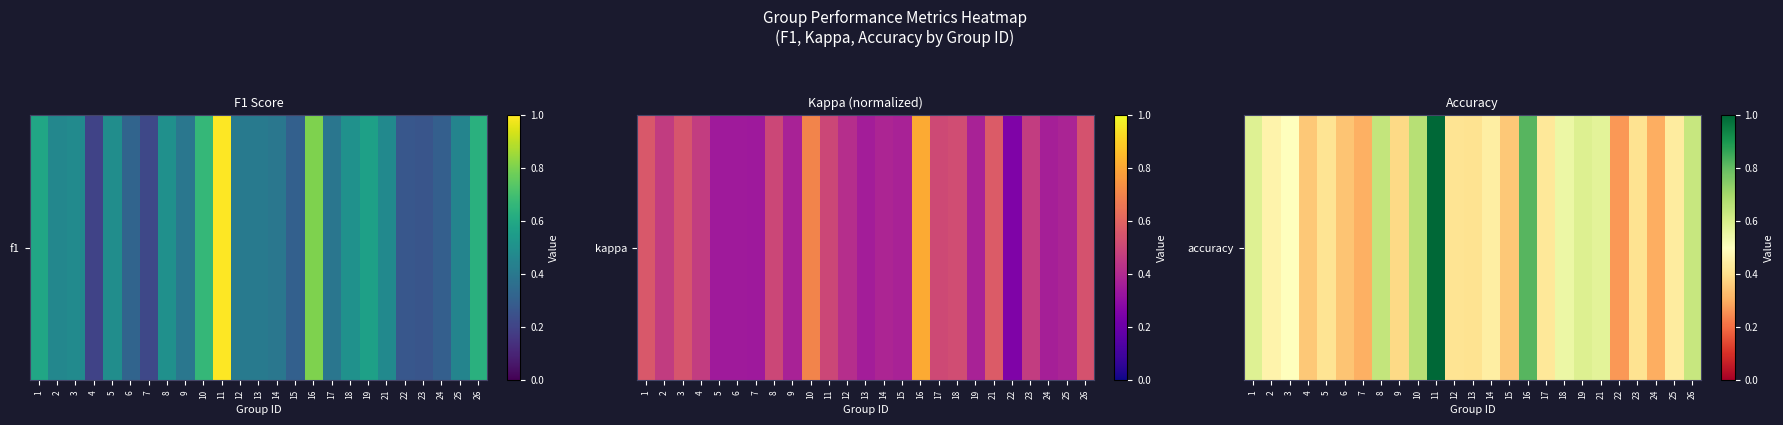

Is it true that the value at 22 is 0.4?

False